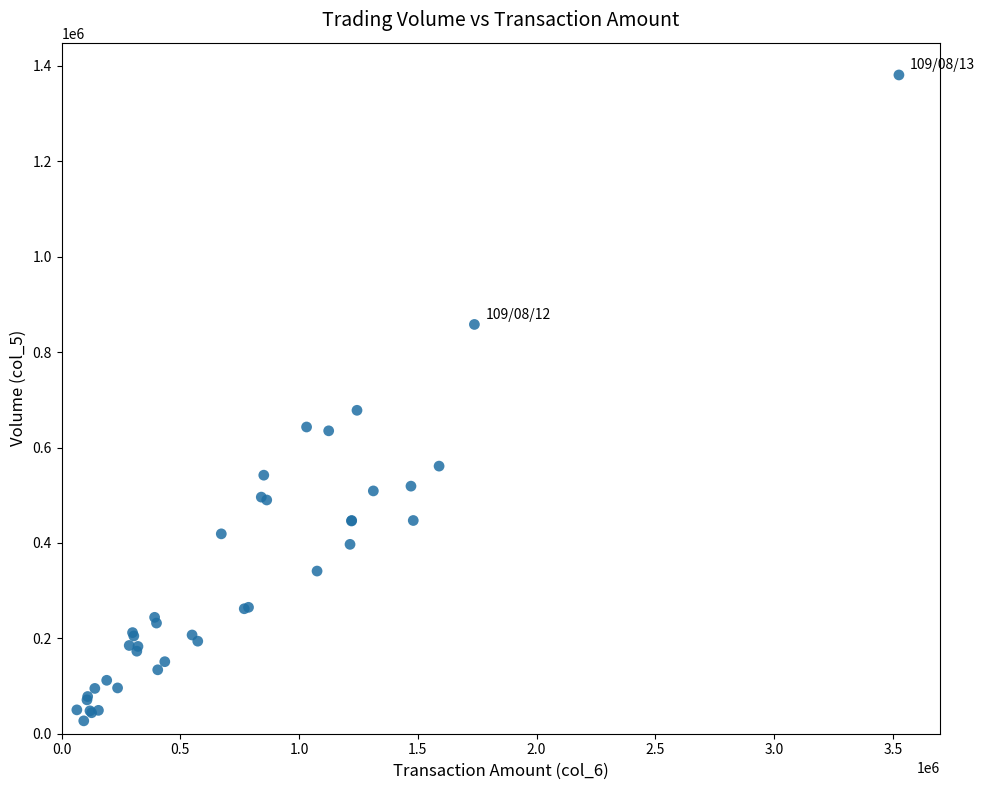

What Y value in the scatter plot is closest to 704000?

678000